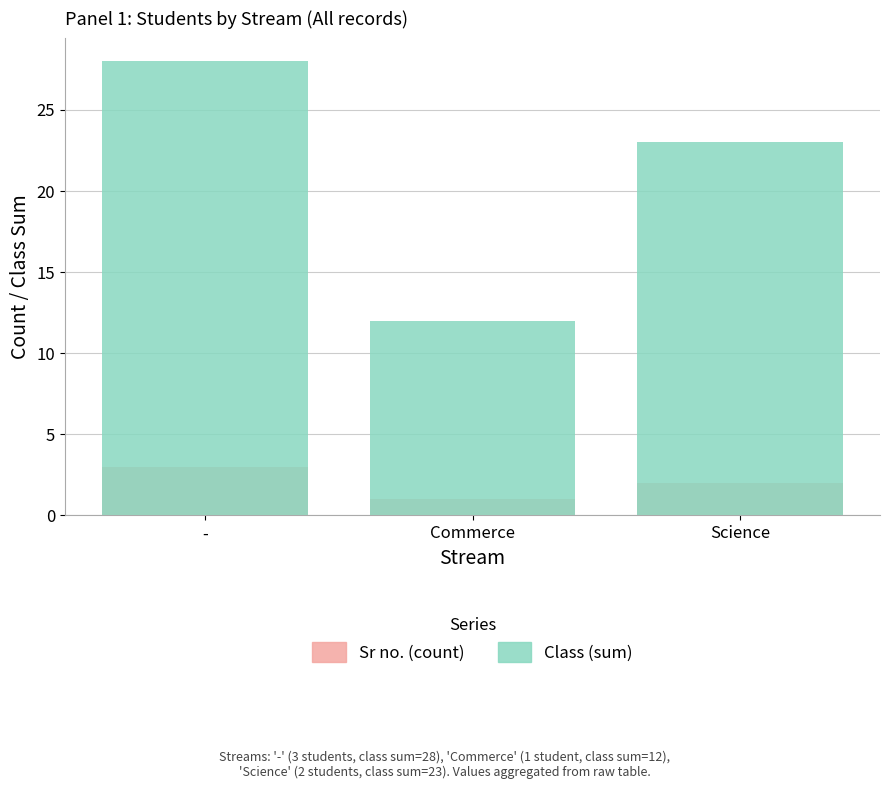

Where is Sr no. (count) nearest to the value 2?

Science